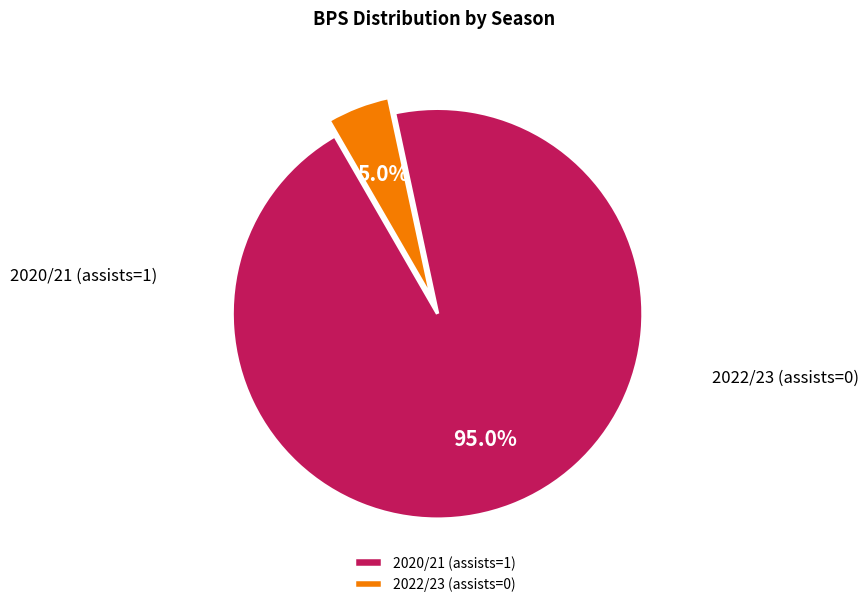

Which slice is the smallest?

2022/23 (assists=0)